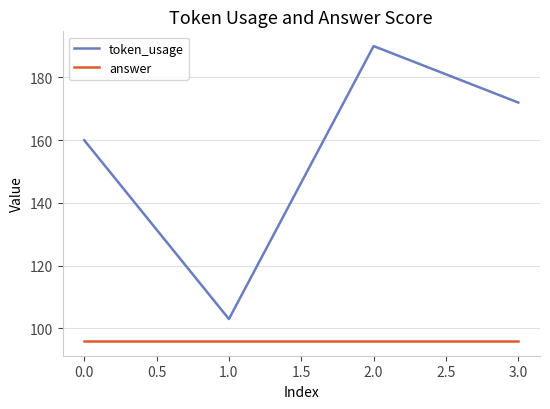

True or false: answer has more than 1 points higher than both neighbors.

False